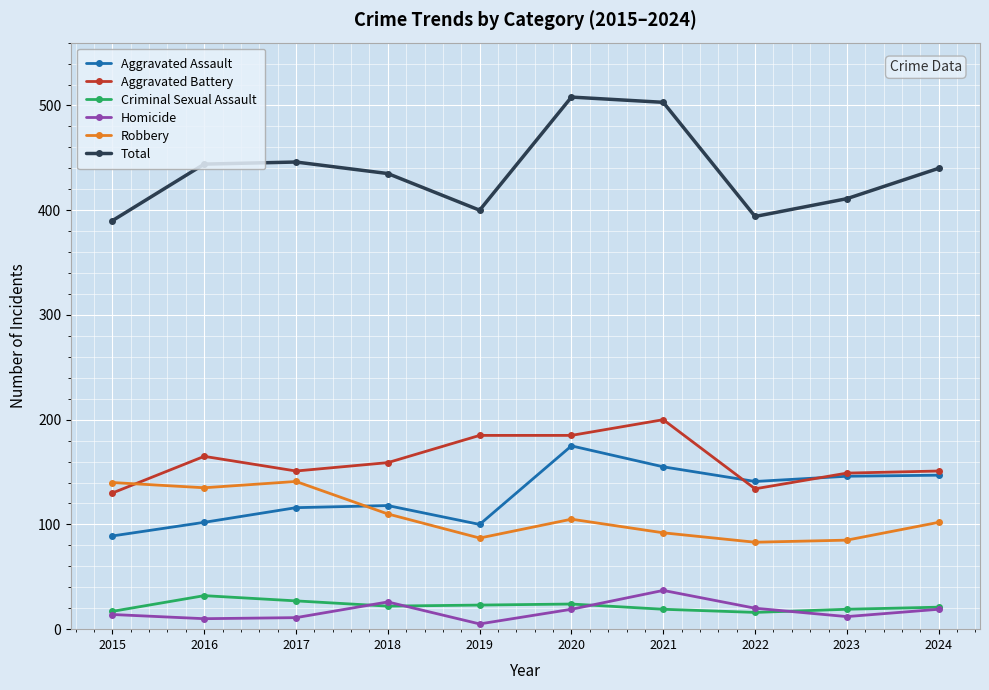

What is the value of the Aggravated Battery point at the 7th from the left?

200